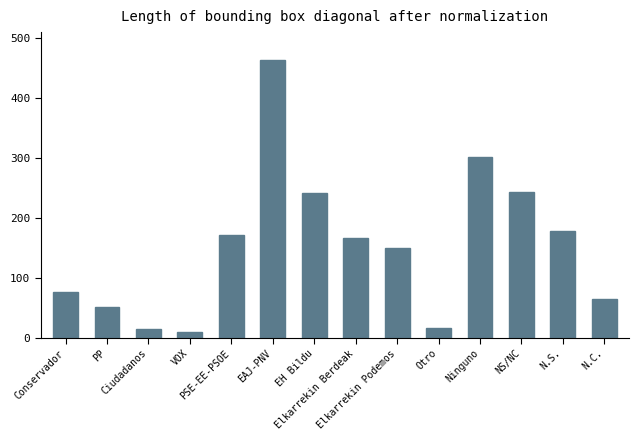

What is the difference between the second highest and minimum values?

291